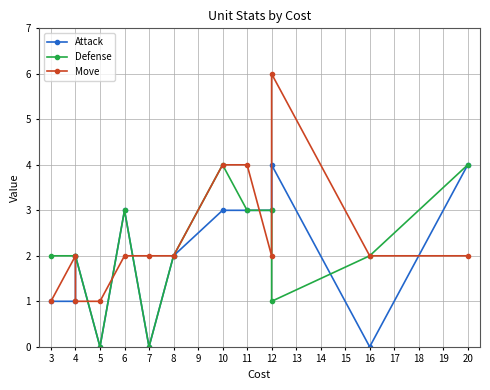

After their last crossing, which series has the higher values: Move or Attack?

Attack